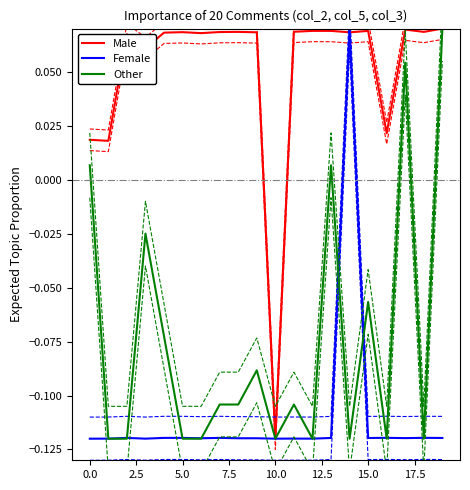

Read the col_3 (Other) value at 19.

0.1